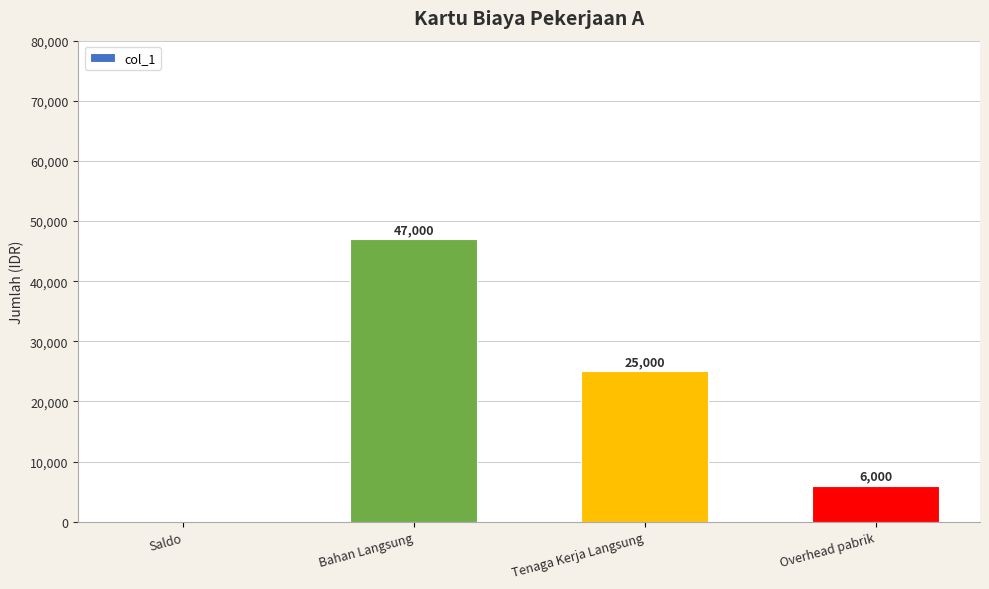

What is the difference between the values at Tenaga Kerja Langsung and Overhead pabrik?

19000